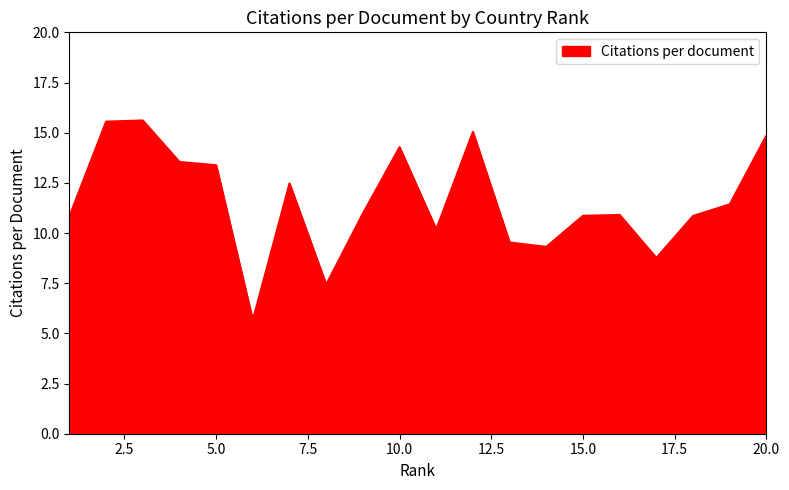

What is the greatest value displayed?

15.6